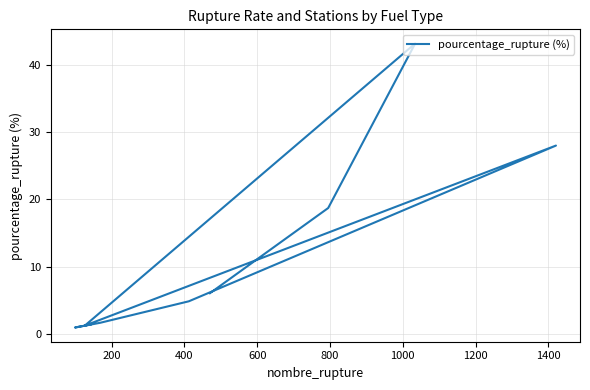

What is the minimum value shown in the chart?

1.0